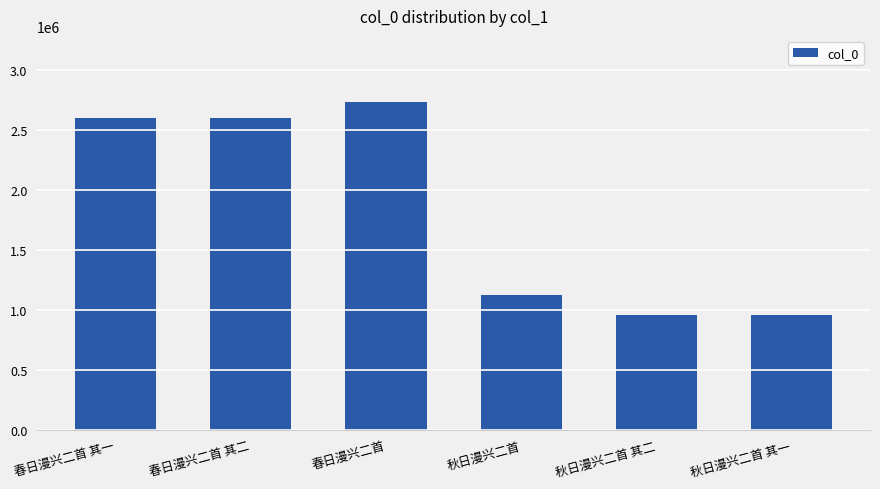

What is the smallest value displayed?

962995